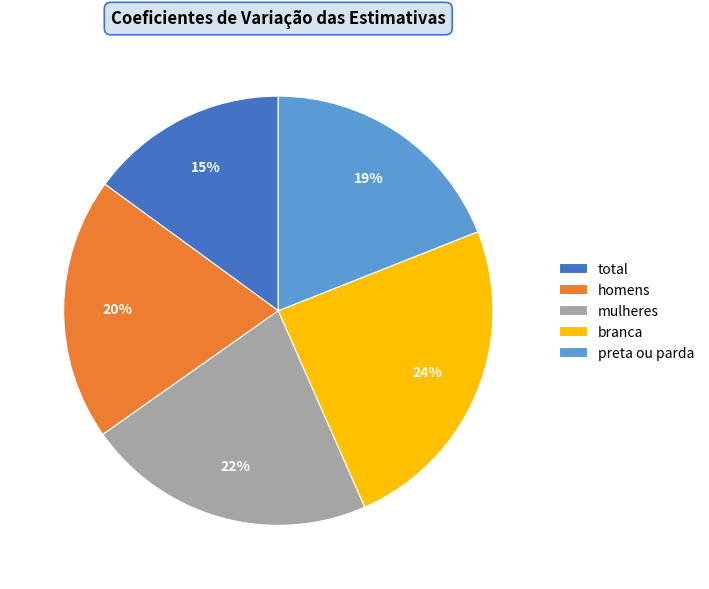

Do preta ou parda and homens together represent more than half of the pie?

No